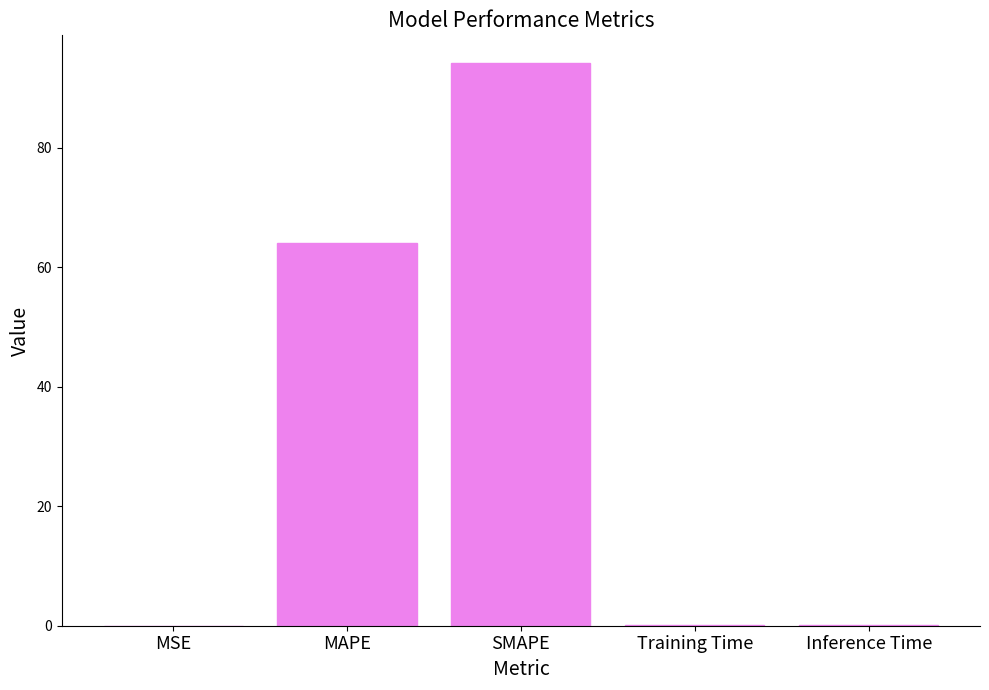

True or false: the data shows 64.0 at MAPE.

True